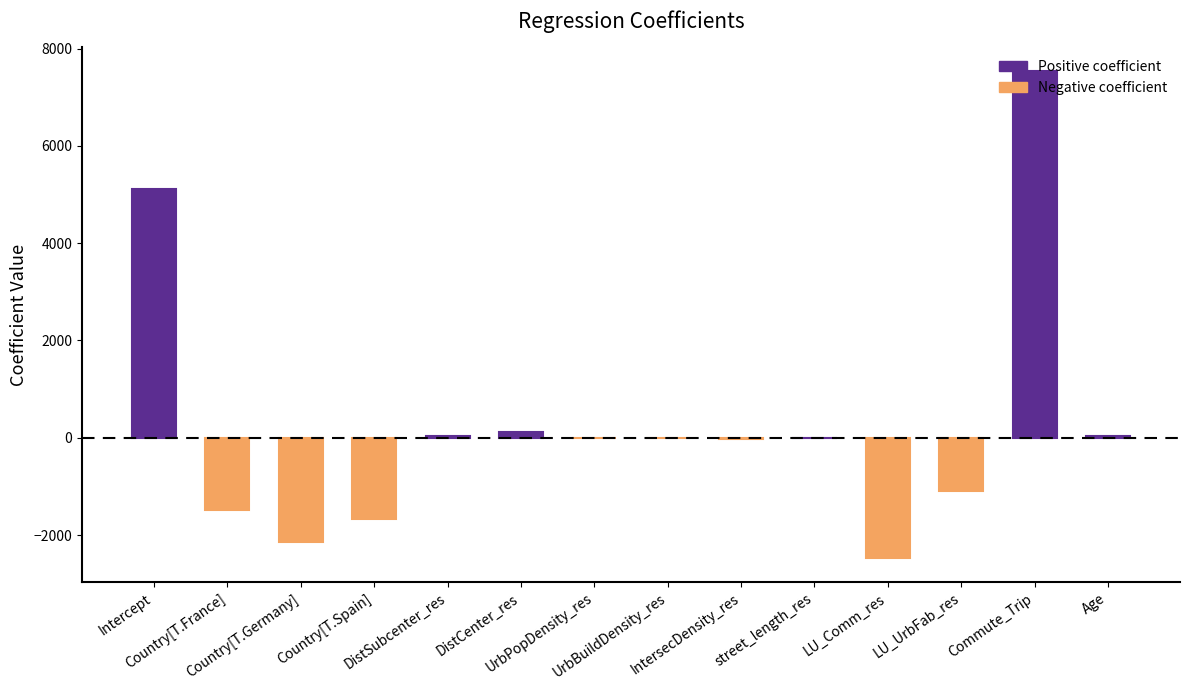

At which label is the value closest to 2531?

DistCenter_res